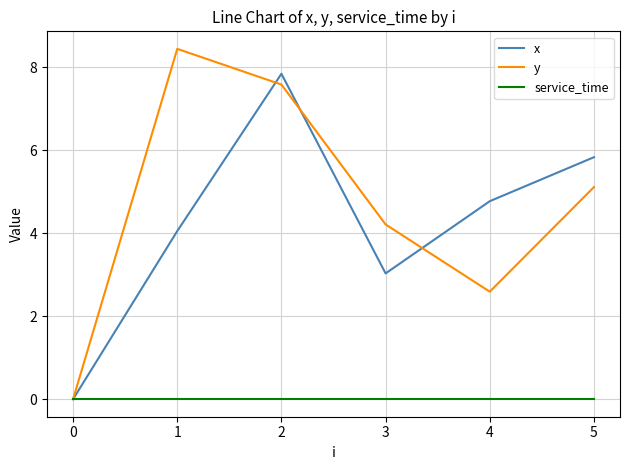

How many interior local valleys does the y series have?

1